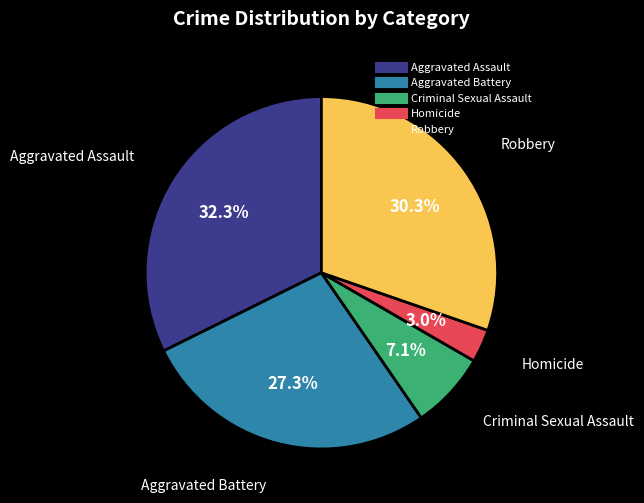

Is there a majority slice in this chart?

No